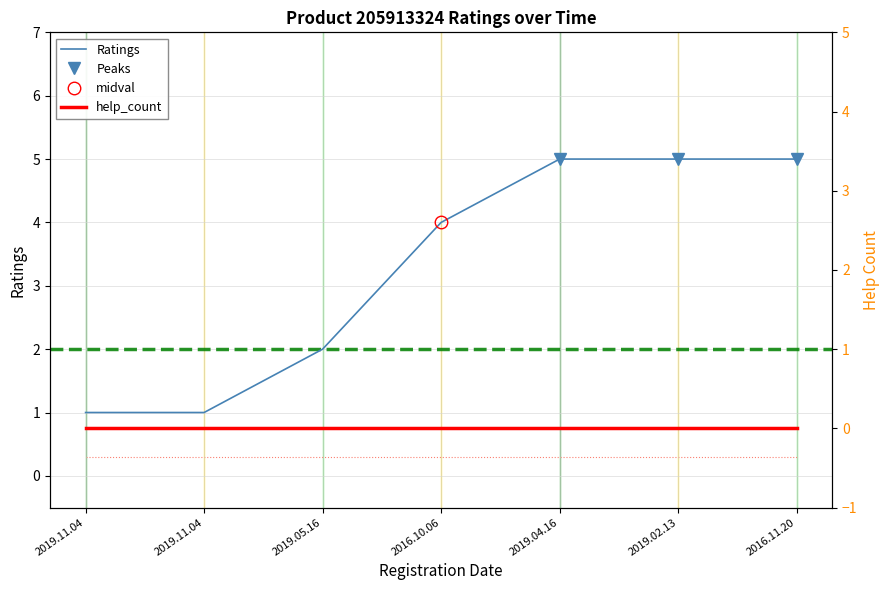

At which category does the chart reach its minimum across all series?

2019.11.04